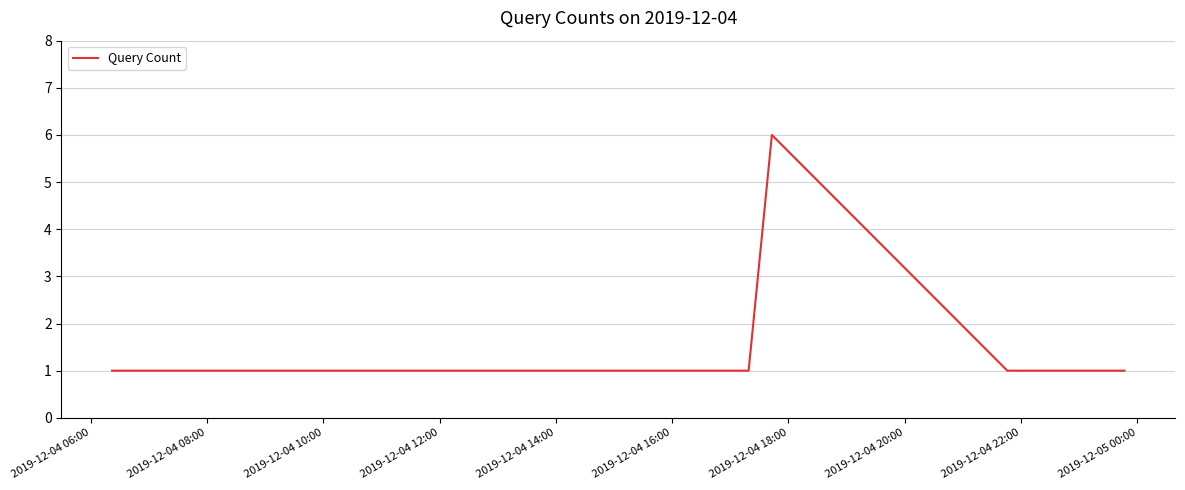

Reading left to right, list all the values displayed in this chart.

1	1	1	1	1	1	6	1	1